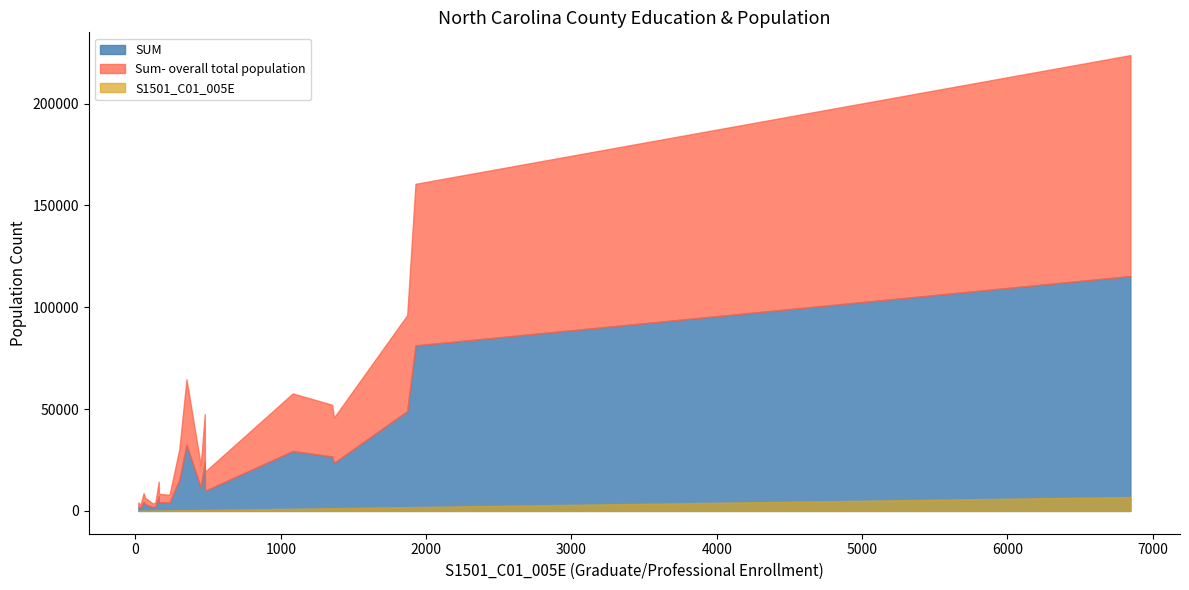

True or false: Sum- overall total population has more than 0 points higher than both neighbors.

True